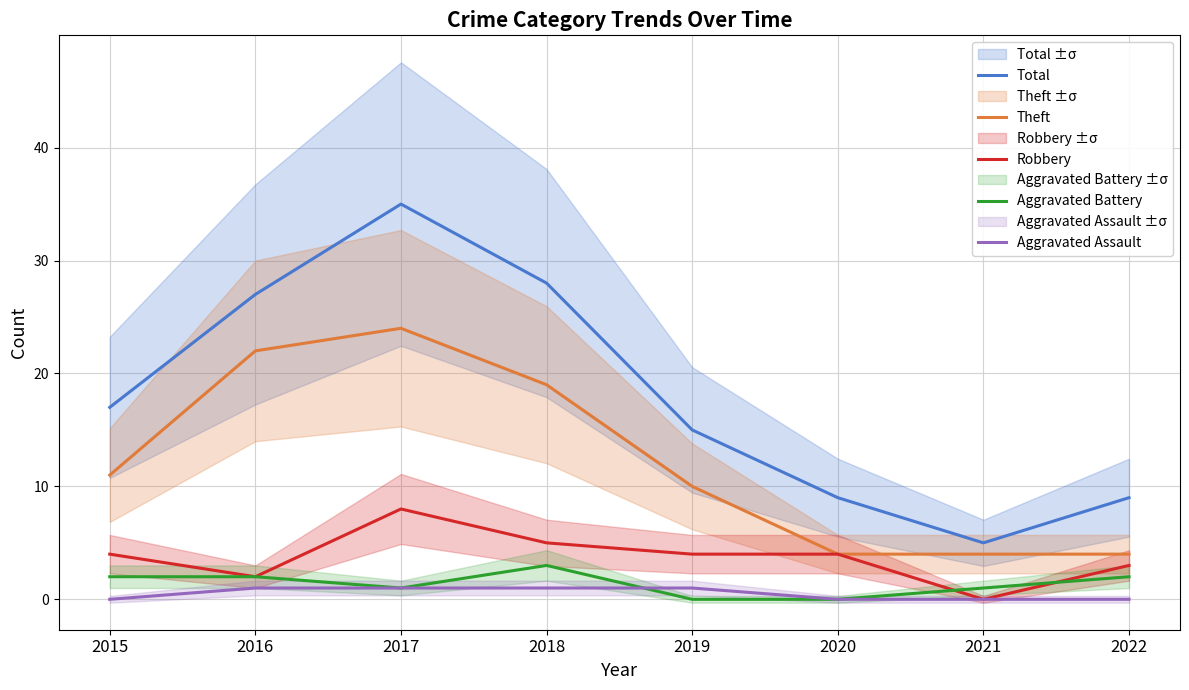

Reading right to left, list all the values displayed in this chart.

Total: 2022=9	2021=5	2020=9	2019=15	2018=28	2017=35	2016=27	2015=17
Theft: 2022=4	2021=4	2020=4	2019=10	2018=19	2017=24	2016=22	2015=11
Robbery: 2022=3	2021=0	2020=4	2019=4	2018=5	2017=8	2016=2	2015=4
Aggravated Battery: 2022=2	2021=1	2020=0	2019=0	2018=3	2017=1	2016=2	2015=2
Aggravated Assault: 2022=0	2021=0	2020=0	2019=1	2018=1	2017=1	2016=1	2015=0